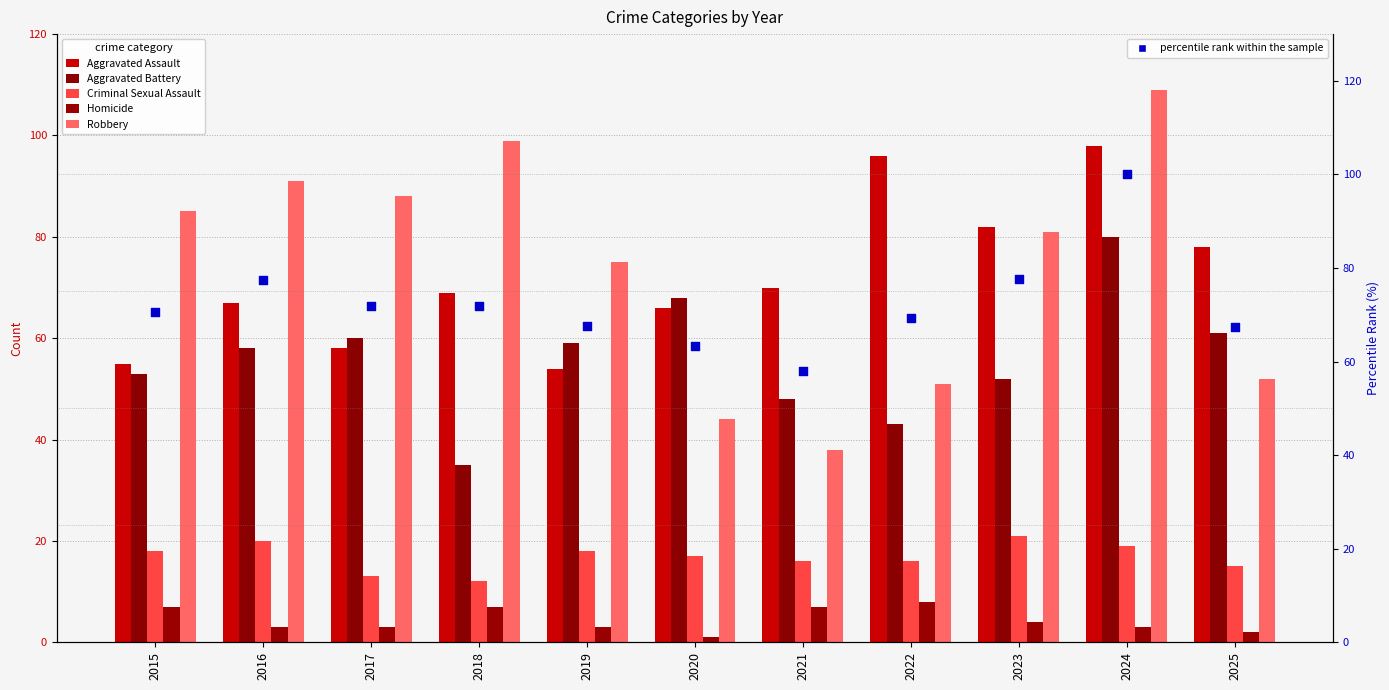

Which series contains the highest Y value?

Robbery